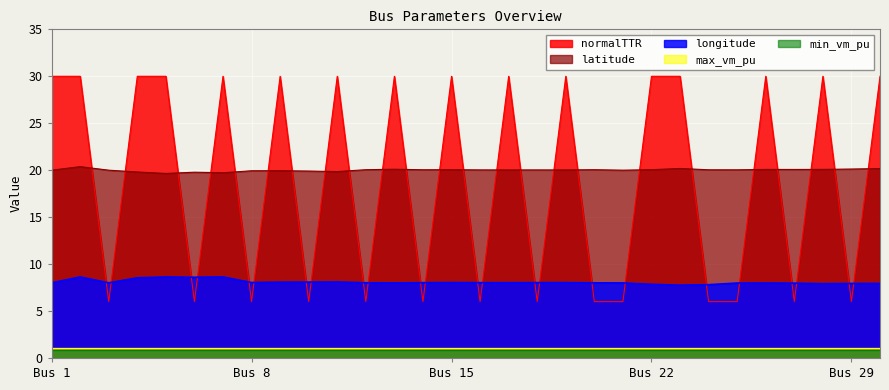

At which category is the sum across all series the highest?

bus2